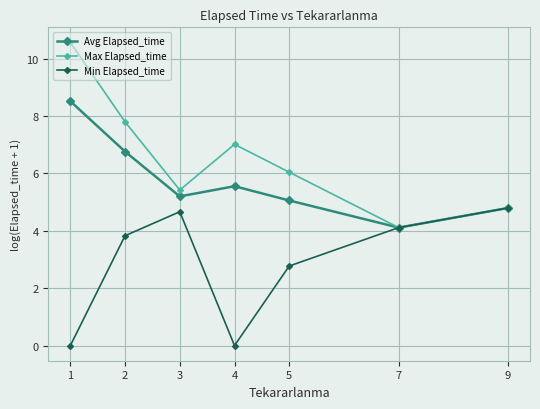

At which label does Min Elapsed_time first exceed 3?

2